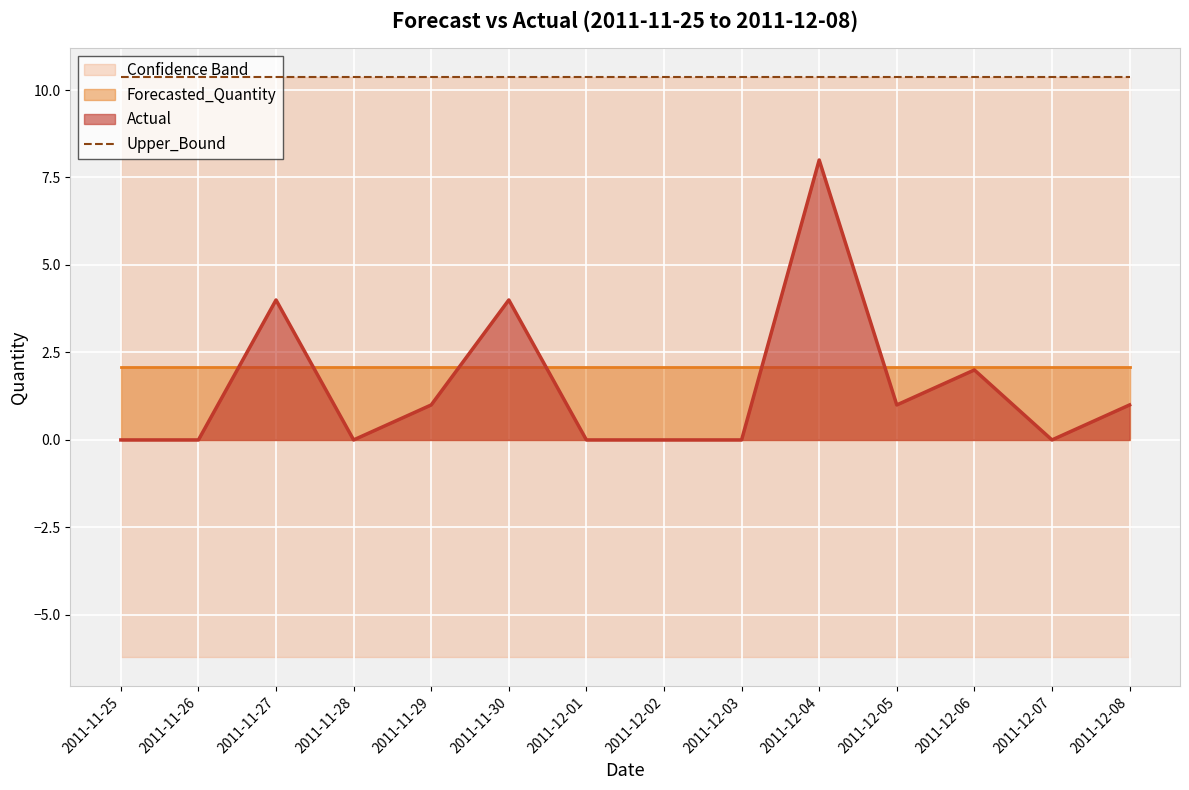

Reading left to right, extract all data points from this chart.

Actual: 0.0	0.0	4.0	0.0	1.0	4.0	0.0	0.0	0.0	8.0	1.0	2.0	0.0	1.0
Forecasted_Quantity: 2.1	2.1	2.1	2.1	2.1	2.1	2.1	2.1	2.1	2.1	2.1	2.1	2.1	2.1
Upper_Bound: 10.4	10.4	10.4	10.4	10.4	10.4	10.4	10.4	10.4	10.4	10.4	10.4	10.4	10.4
Lower_Bound: -6.2	-6.2	-6.2	-6.2	-6.2	-6.2	-6.2	-6.2	-6.2	-6.2	-6.2	-6.2	-6.2	-6.2